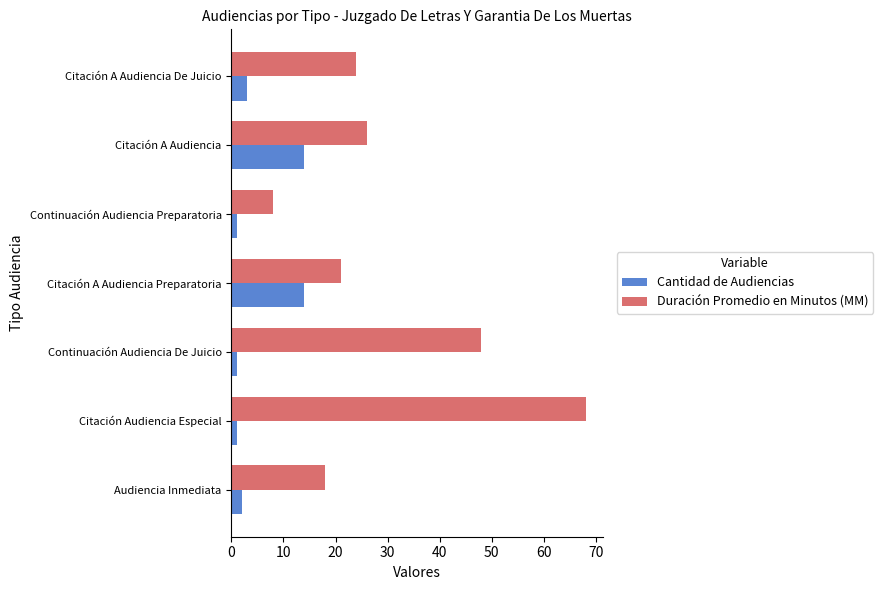

What is the spread (max minus min) of values at Audiencia Inmediata?

16